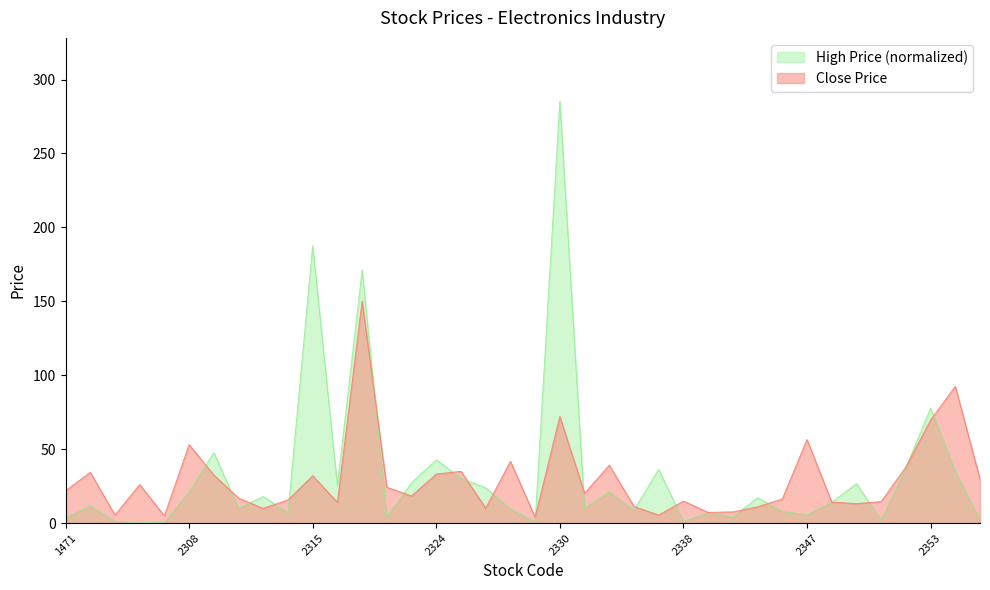

Which series changed the most between 2305 and 2347?

Close Price